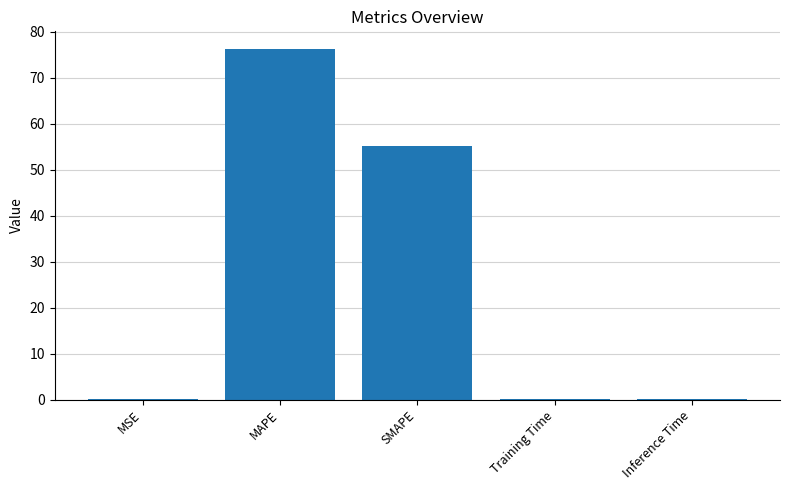

How many categories are shown in the chart?

5